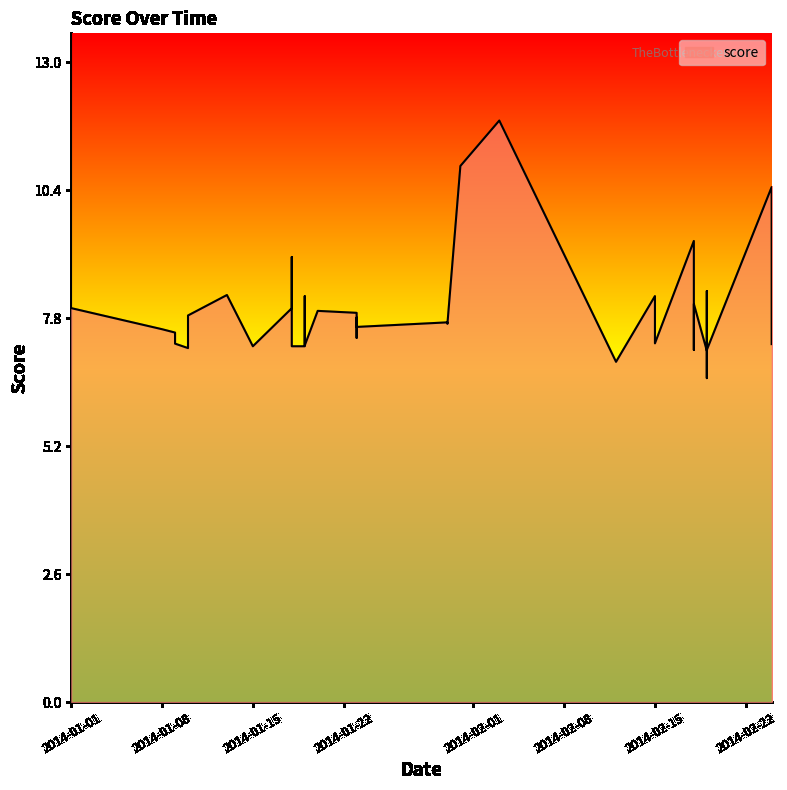

At which category does the chart reach its peak across all series?

02/03/14